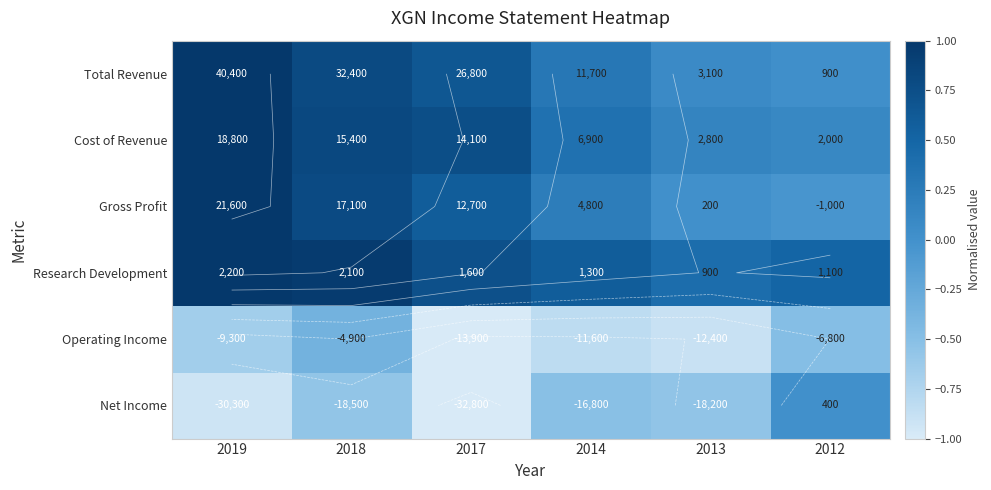

At which label is Gross Profit closest to 0?

2013